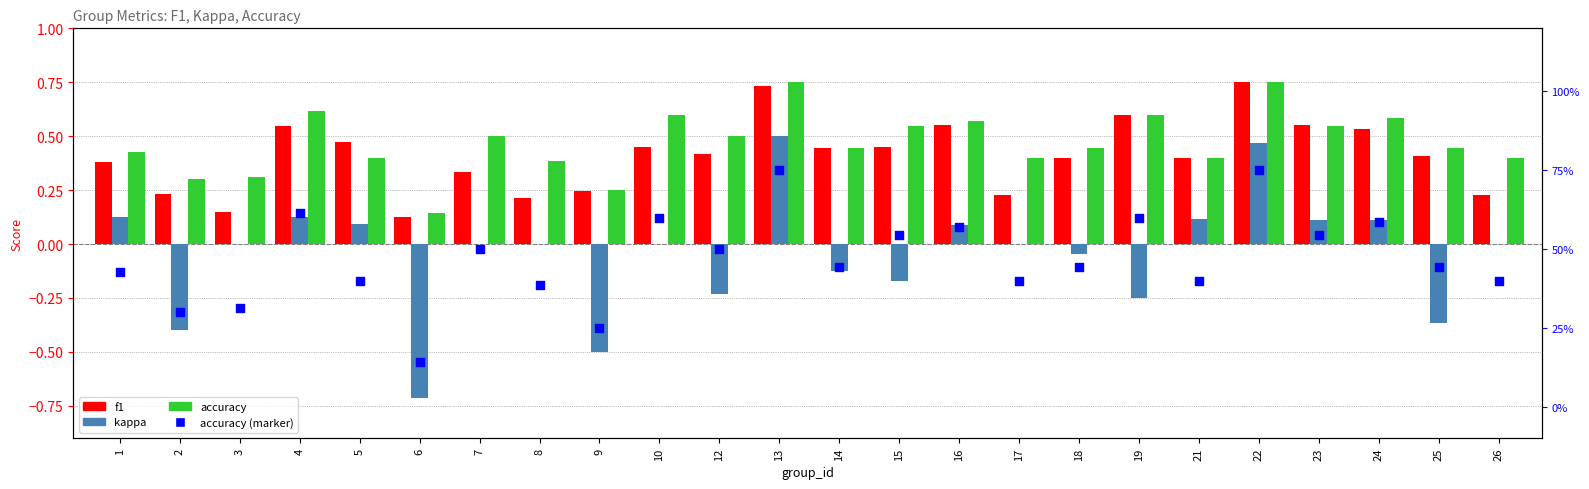

What is the total value across all series at 16?

1.8